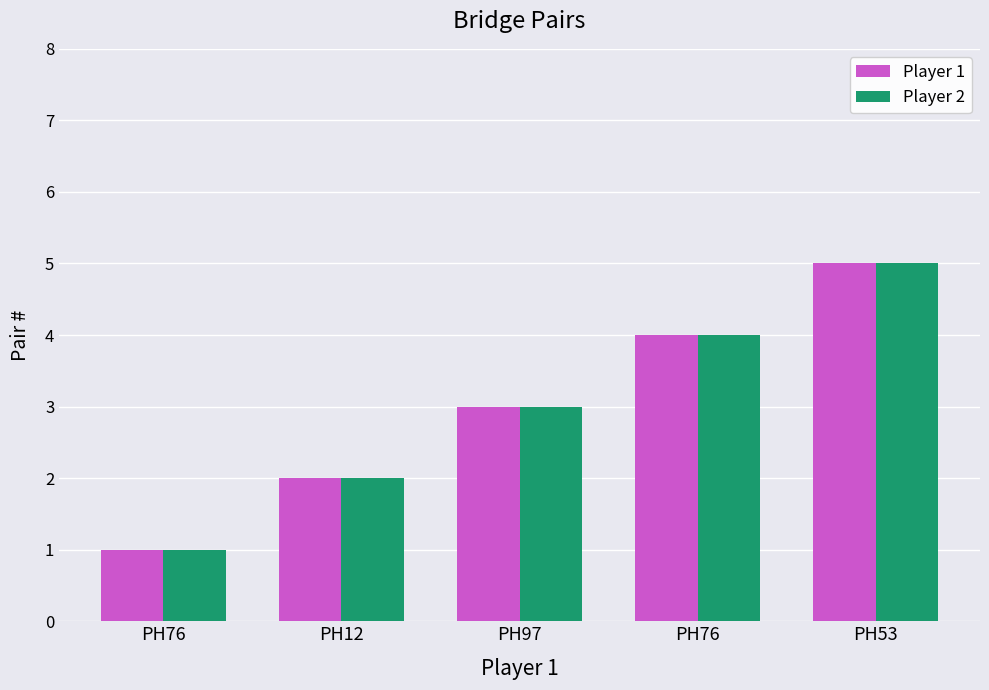

Which series has the widest spread of values?

Player 1